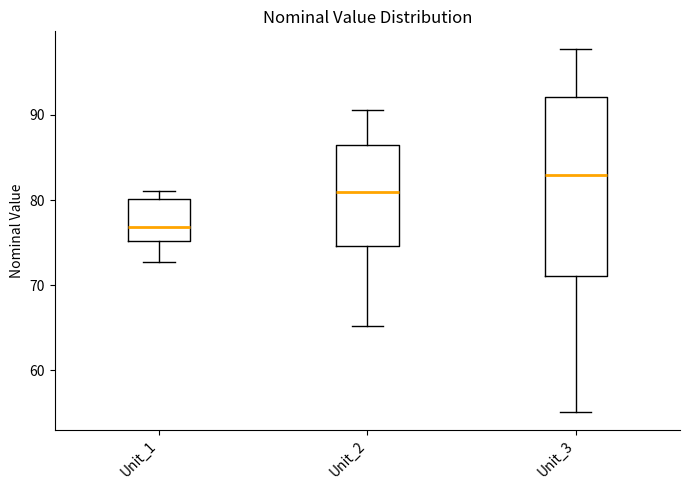

Reading left to right, read every box against the y-axis: the position of its median line, the range the box covers, and the ends of its whiskers. The values are not printed on the chart, so give them approximately, as read against the axis.

Unit_1: median 77, box 75 to 80, whiskers 73 to 81
Unit_2: median 81, box 75 to 87, whiskers 65 to 91
Unit_3: median 83, box 71 to 92, whiskers 55 to 98